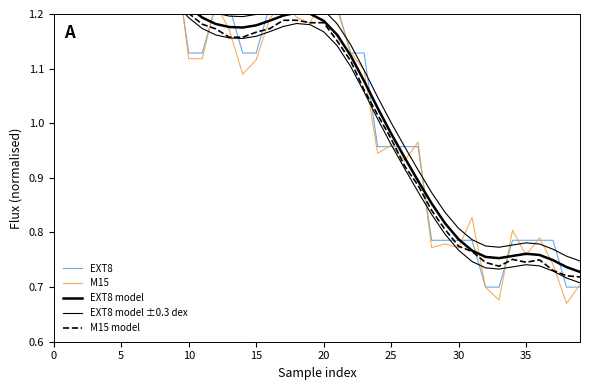

At how many categories does at least one series exceed 1?

26